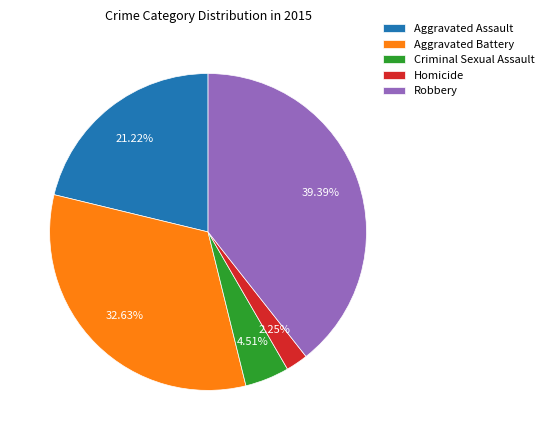

Do Robbery and Homicide together represent more than half of the pie?

No